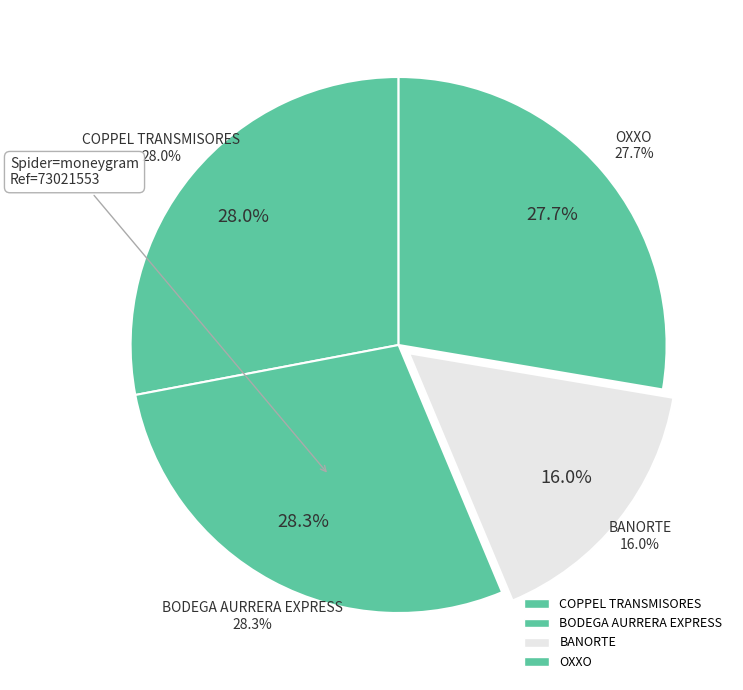

How many segments does this pie chart have?

4